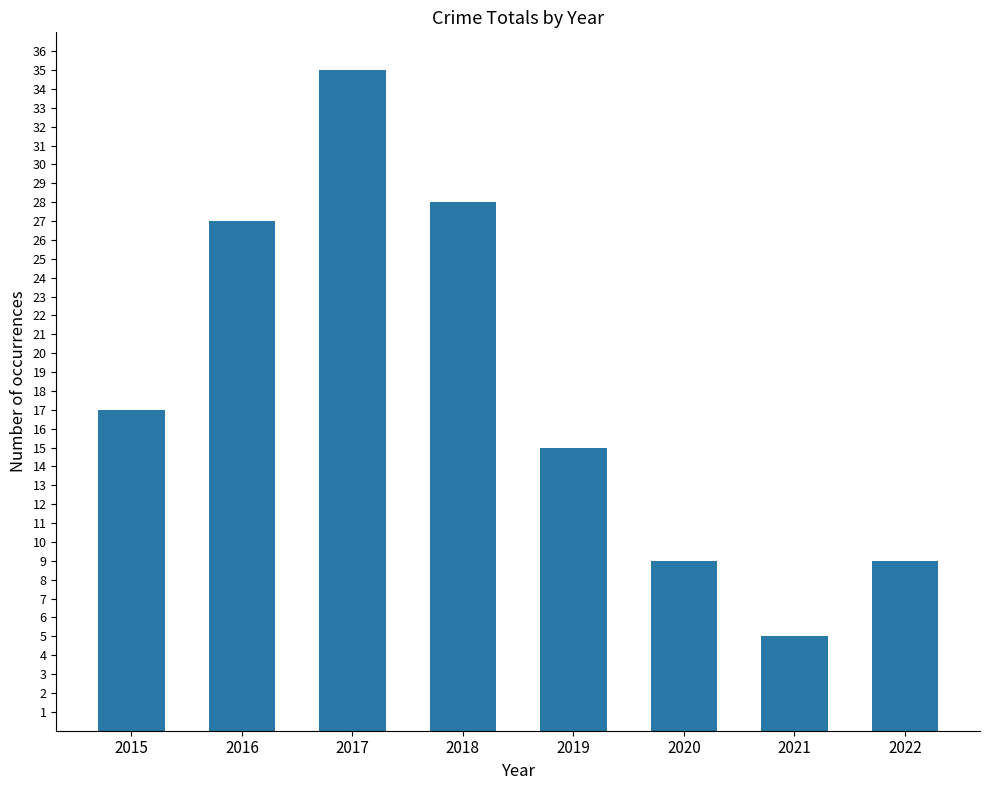

What is the value of the 2nd bar from the left?

27